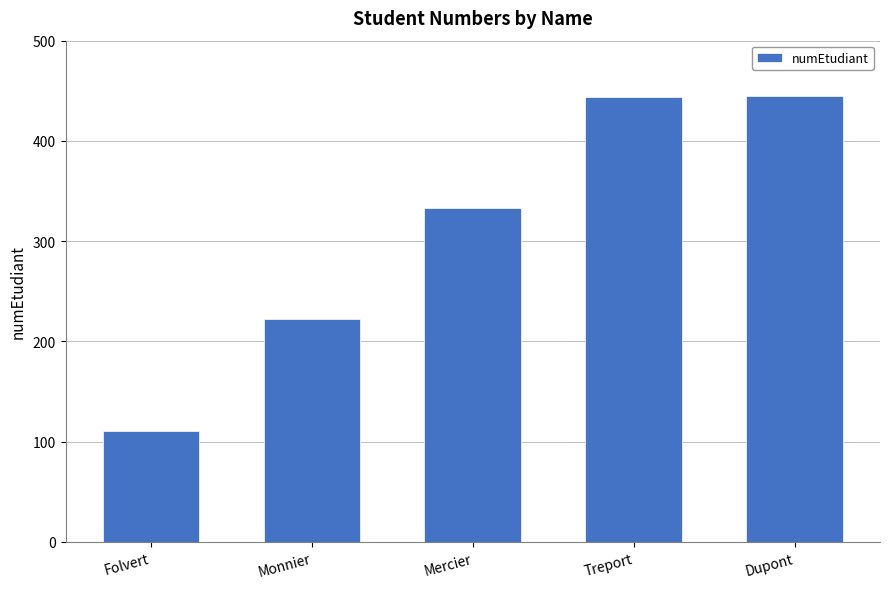

Where is the data nearest to the value 278?

Mercier